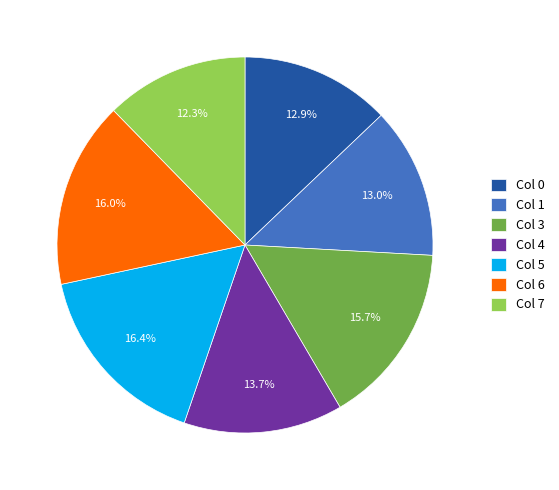

Is there any slice that represents more than half of the pie?

No